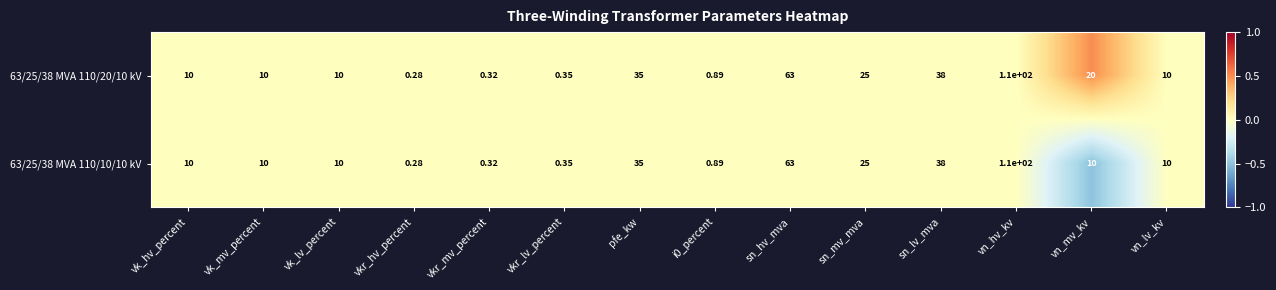

At which label does 63/25/38 MVA 110/20/10 kV reach its minimum?

vkr_hv_percent